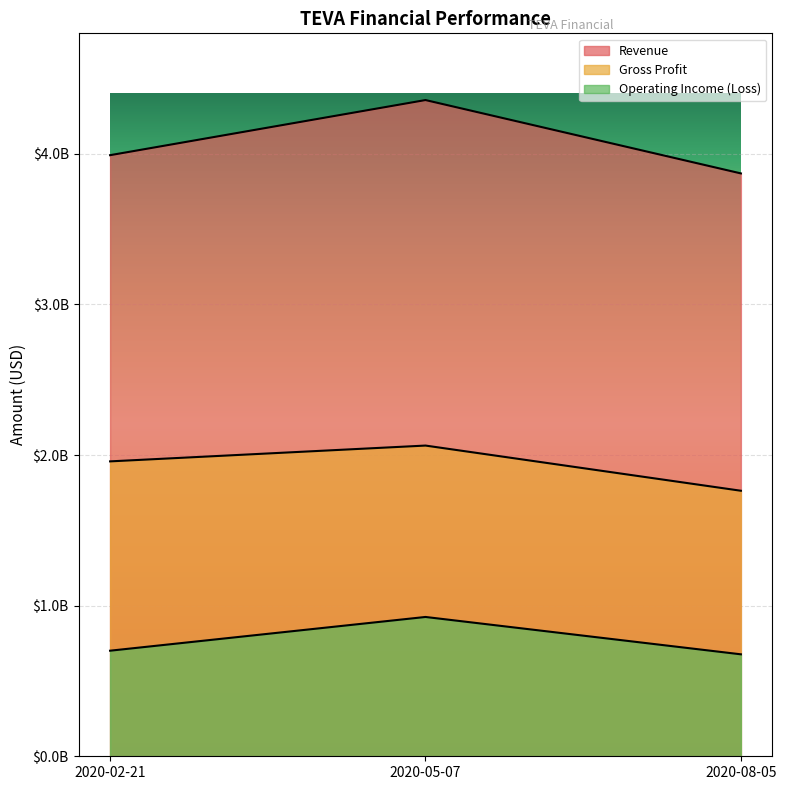

How many data points in Gross Profit are above 1958000000?

1